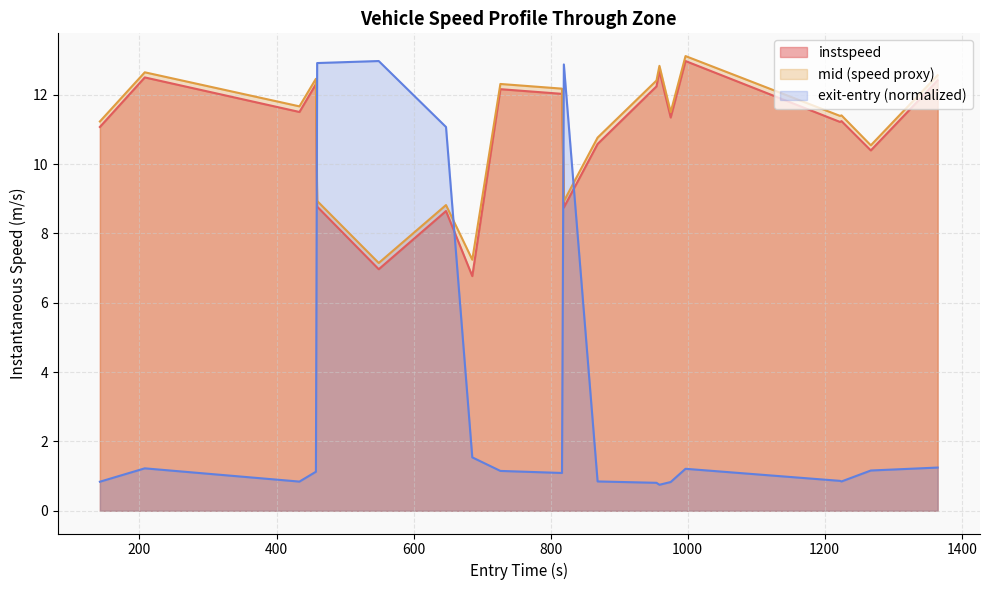

Which series has the widest spread of values?

exit-entry (normalized)